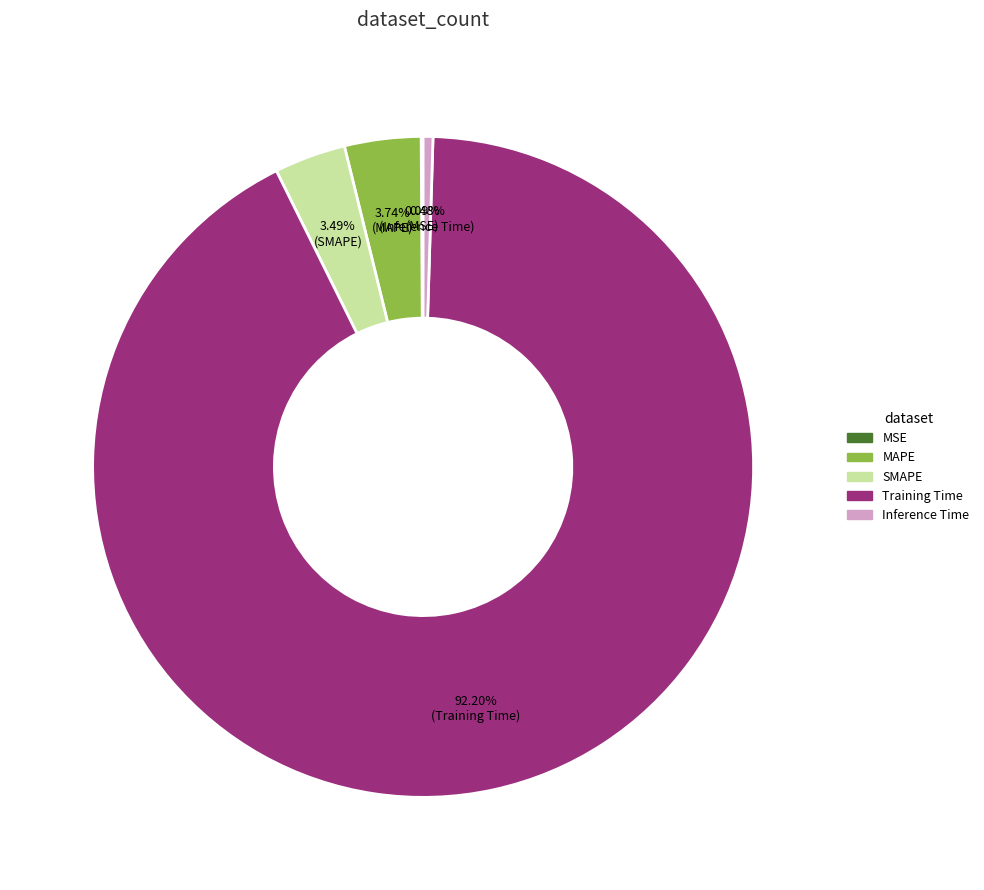

Does Training Time account for over 50% of the chart?

Yes